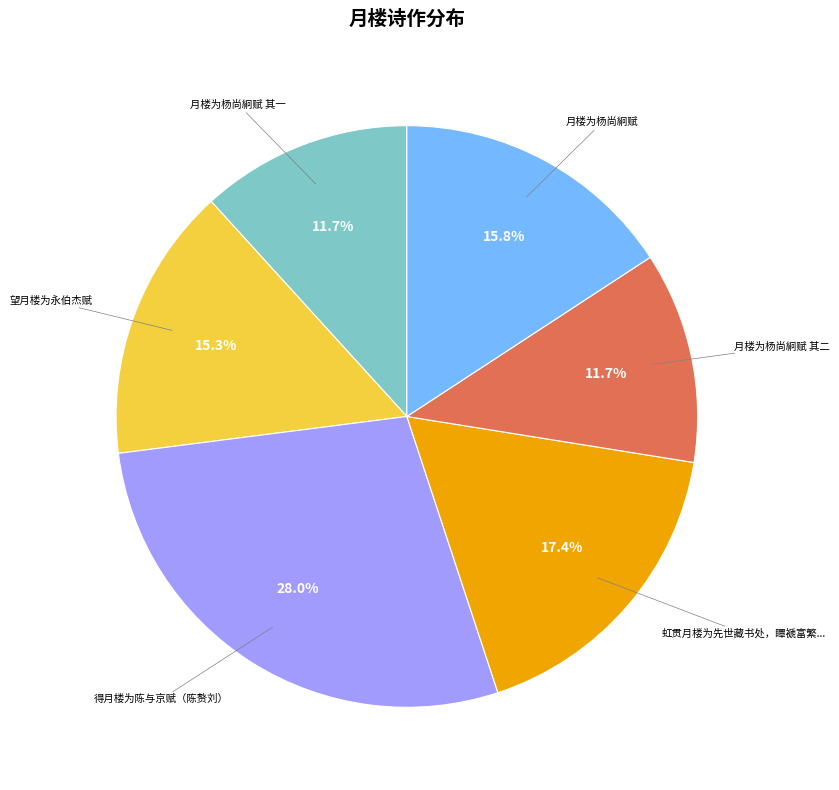

Is there a majority slice in this chart?

No